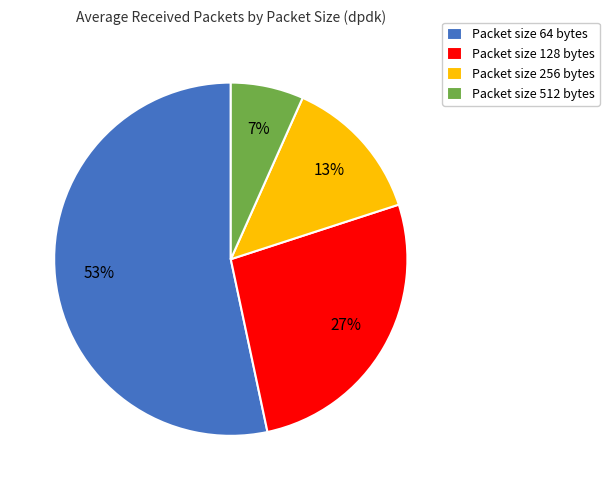

What percentage is the Packet size 128 bytes slice, to the nearest percent?

27%